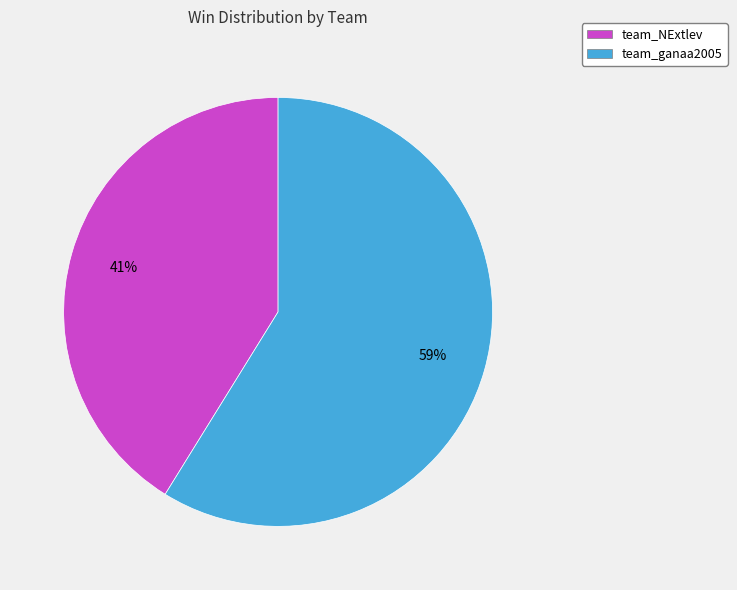

To the nearest percent, what percentage of the pie is team_NExtlev?

41%